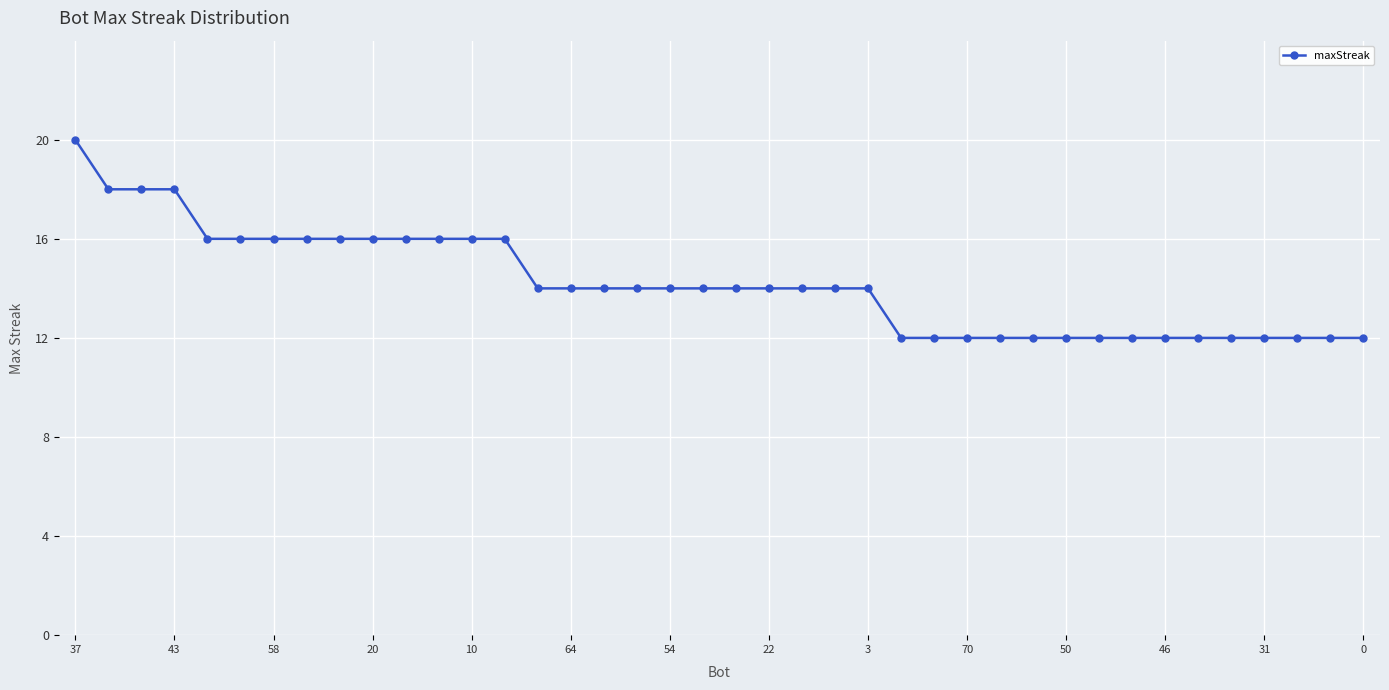

How many lines are shown in the chart?

1